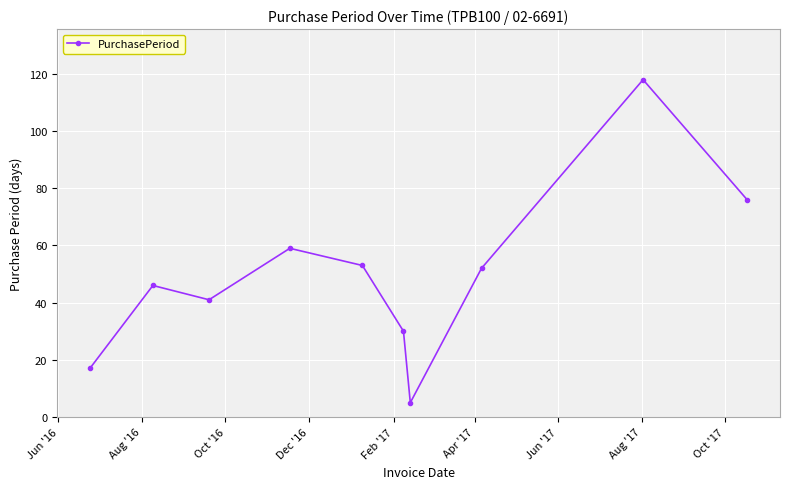

How many interior local peaks (higher than both neighbors) does the data have?

3